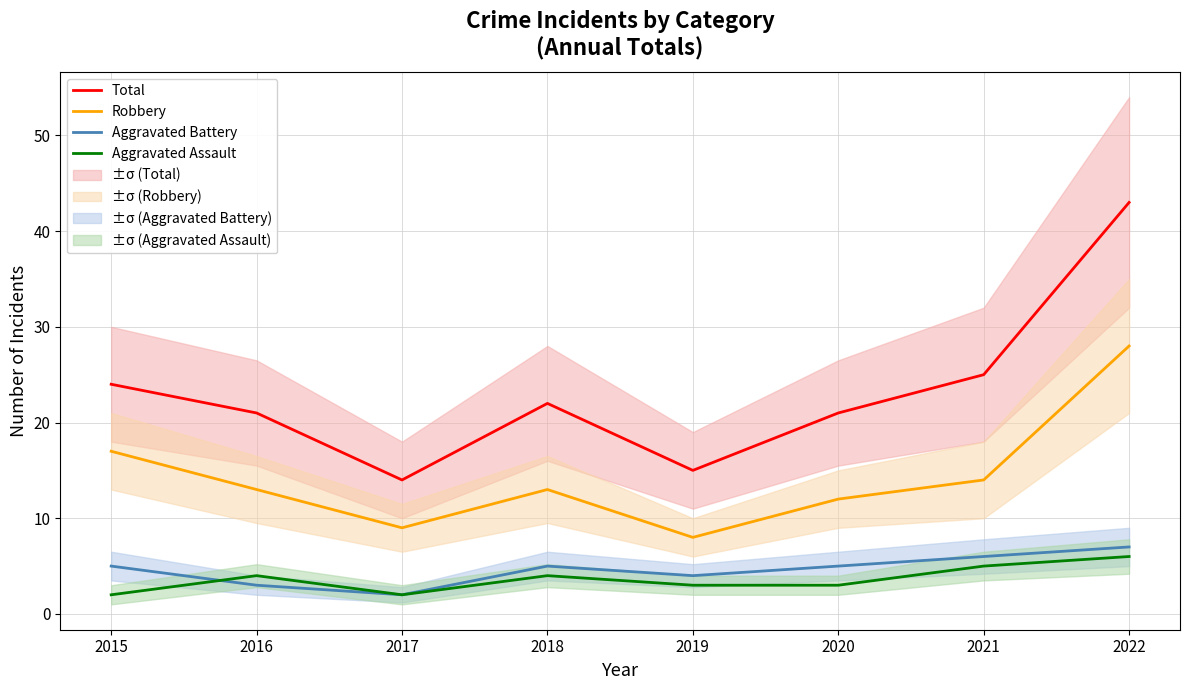

What are all the series names shown in the legend?

Total, Robbery, Aggravated Battery, Aggravated Assault